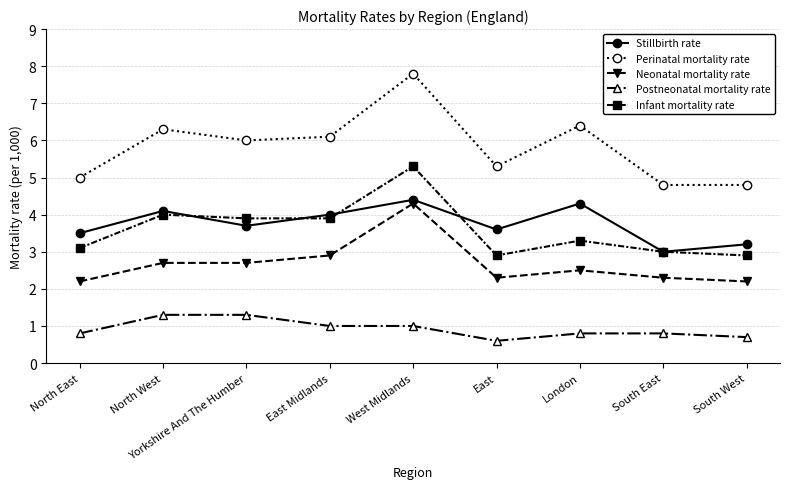

True or false: Infant mortality rate has a value of 3.0 at South East.

True